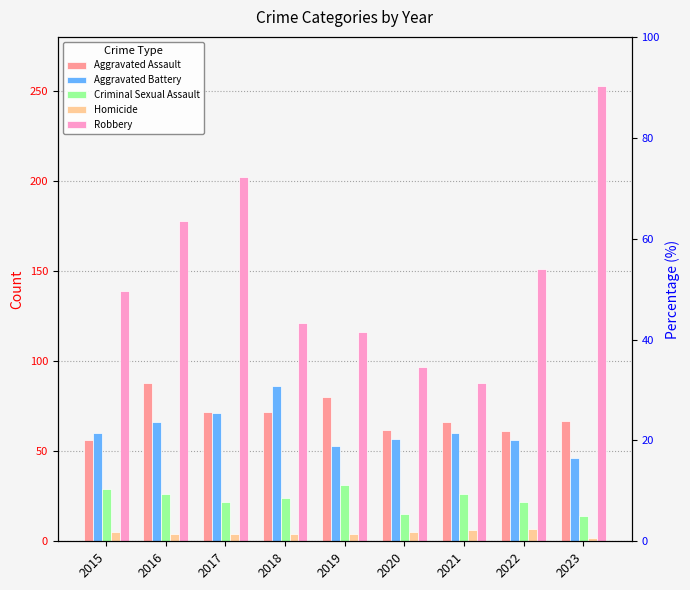

What is the total value across all series at 2020?

236